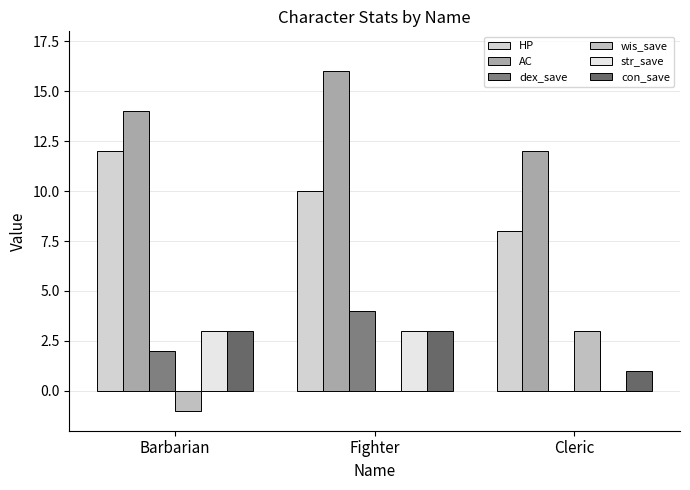

Are the bars grouped side by side (vs. stacked)?

Yes